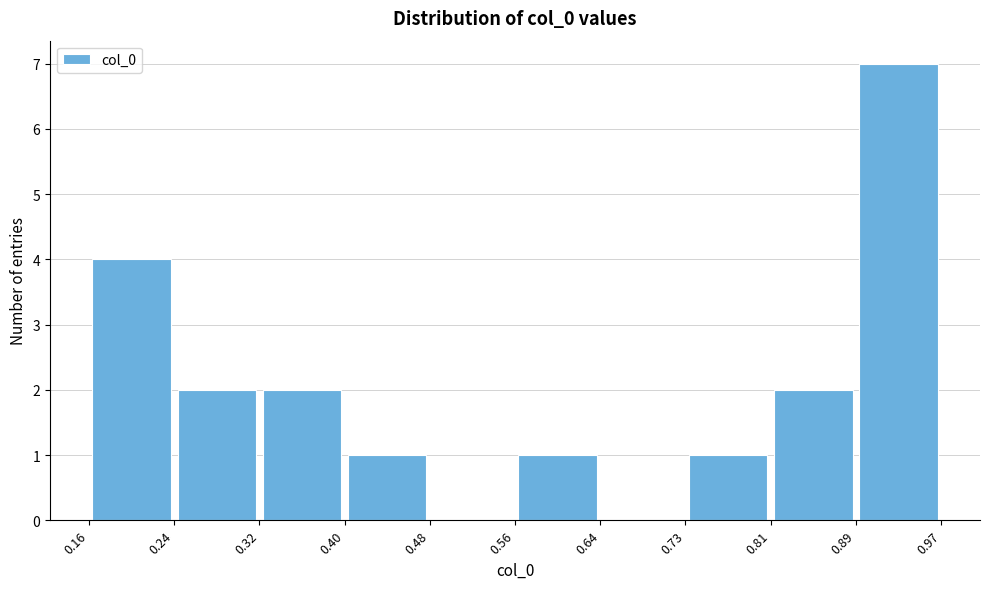

Reading left to right, list every bar in this chart as the range it spans on the x-axis followed by its height. The values are not printed on the chart, so give them approximately, as read against the axis.

0.16 to 0.24: 4
0.24 to 0.32: 2
0.32 to 0.40: 2
0.40 to 0.48: 1
0.48 to 0.56: 0
0.56 to 0.64: 1
0.64 to 0.73: 0
0.73 to 0.81: 1
0.81 to 0.89: 2
0.89 to 0.97: 7